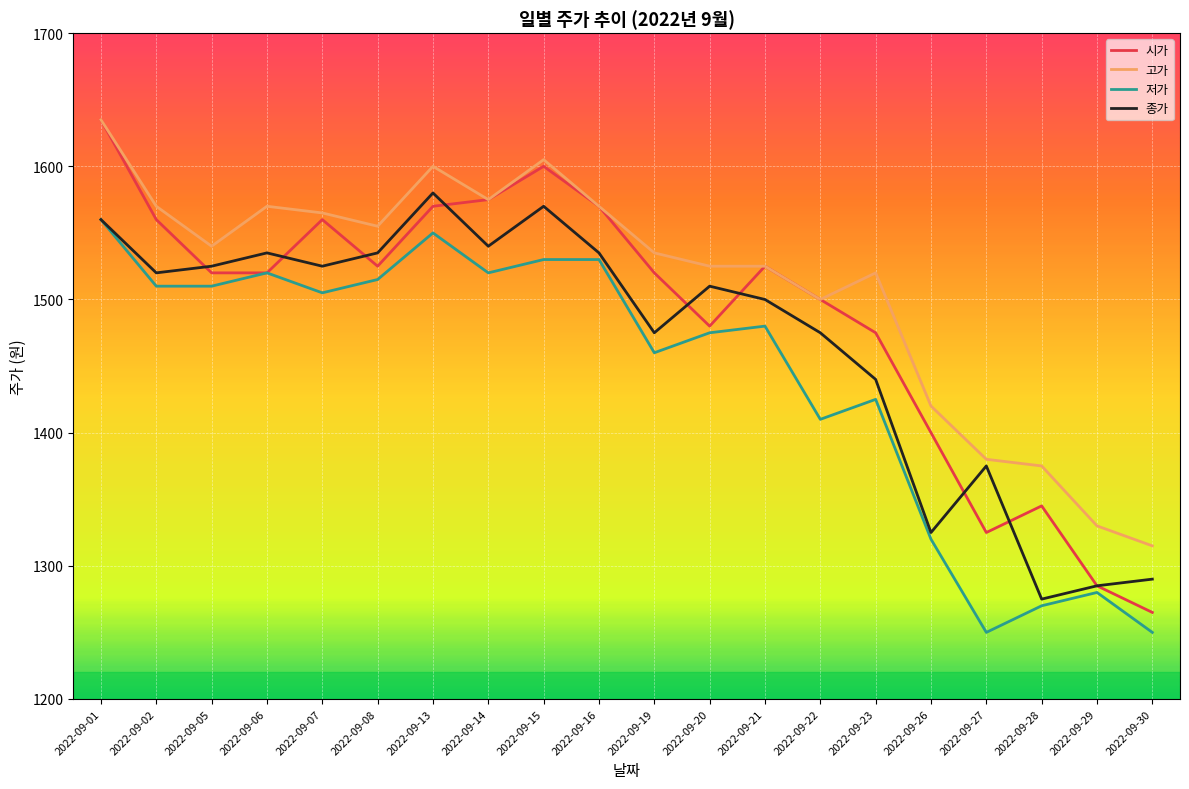

What is the difference between the maximum and minimum values in the 종가 series?

305